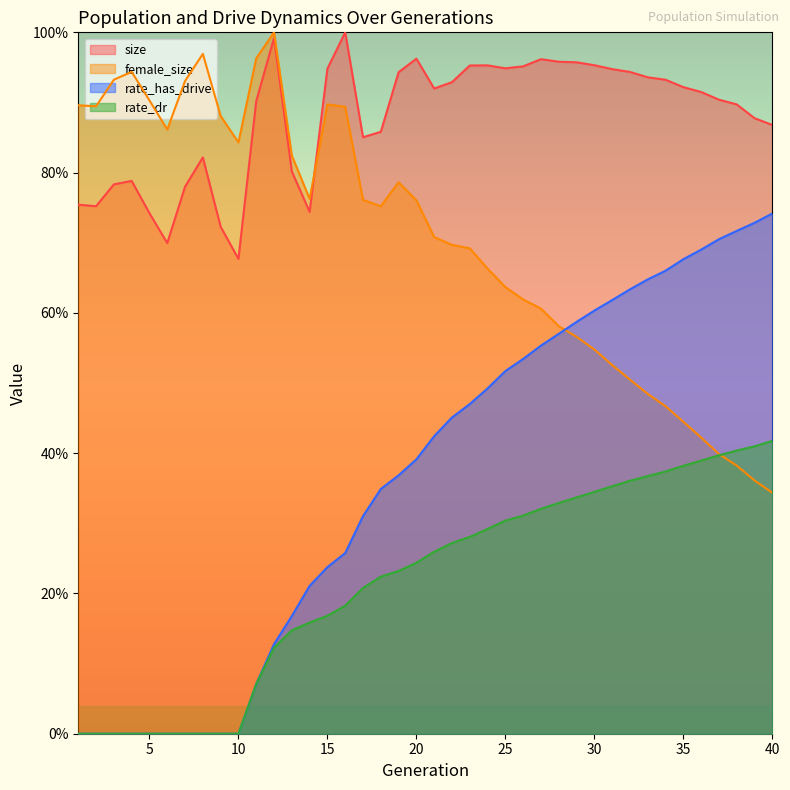

The value of rate_dr at 33 is 0.2. True or false?

False